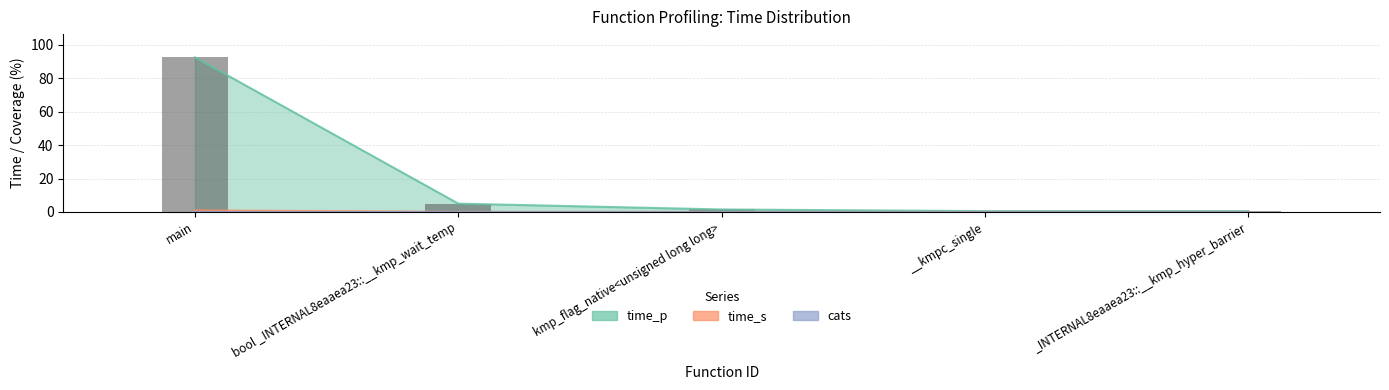

List the labels in order of value, smallest first.

__kmpc_single, _INTERNAL8eaaea23::__kmp_hyper_barrier, kmp_flag_native<unsigned long long>, bool _INTERNAL8eaaea23::__kmp_wait_temp, main